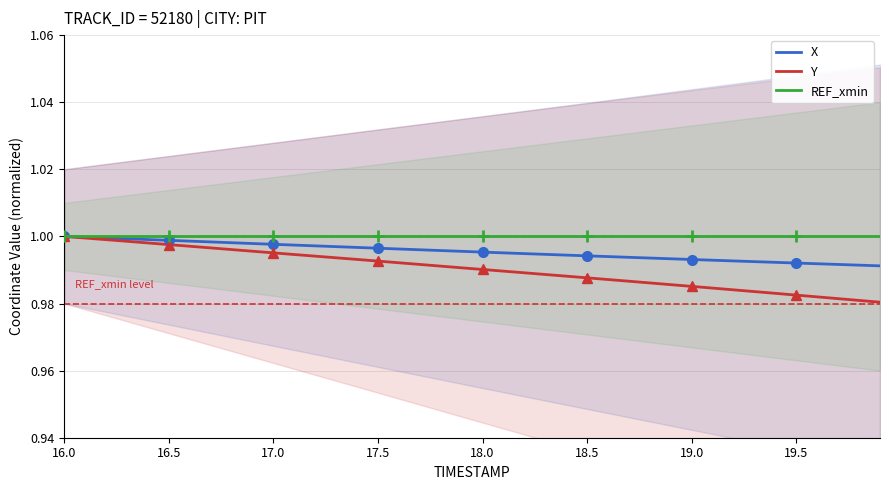

Count the number of categories in the chart.

40